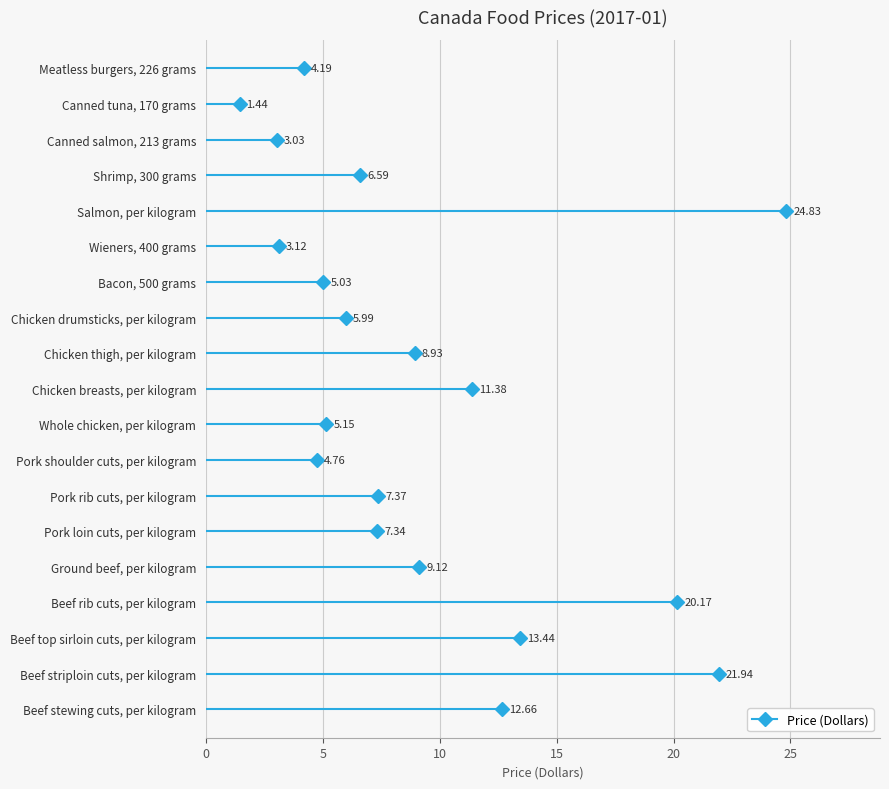

What is the sum of all values?

176.5